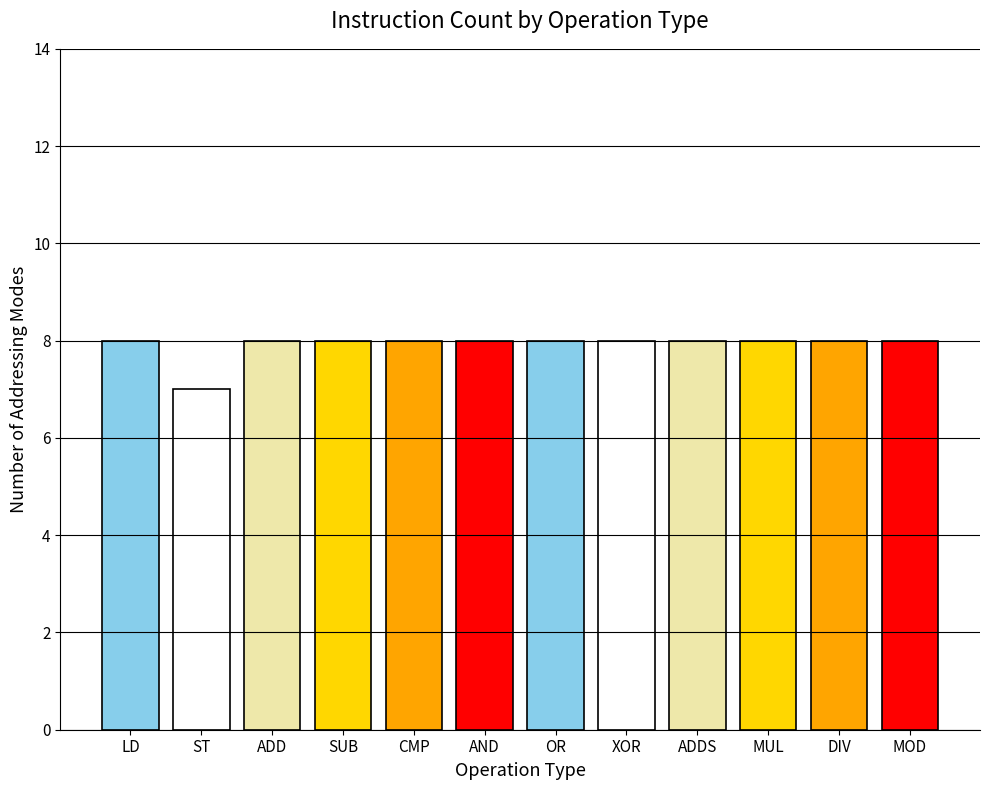

What value does the data have at OR?

8